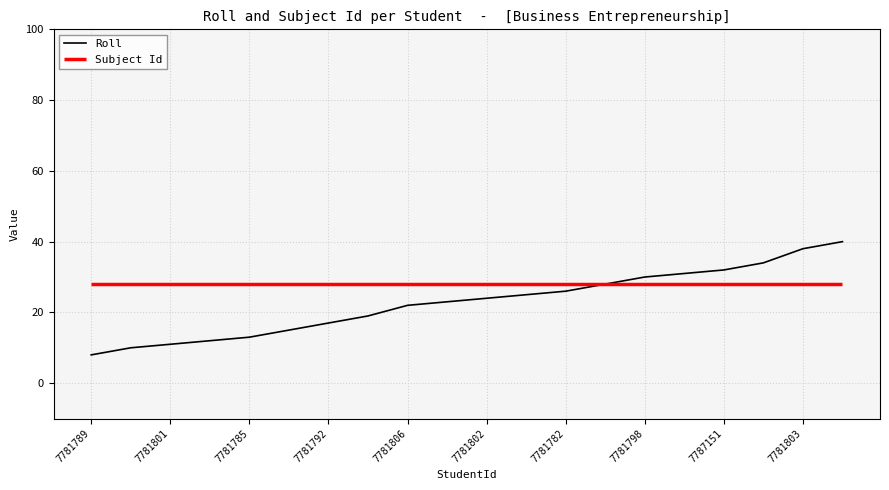

What is the minimum value shown in the chart?

8